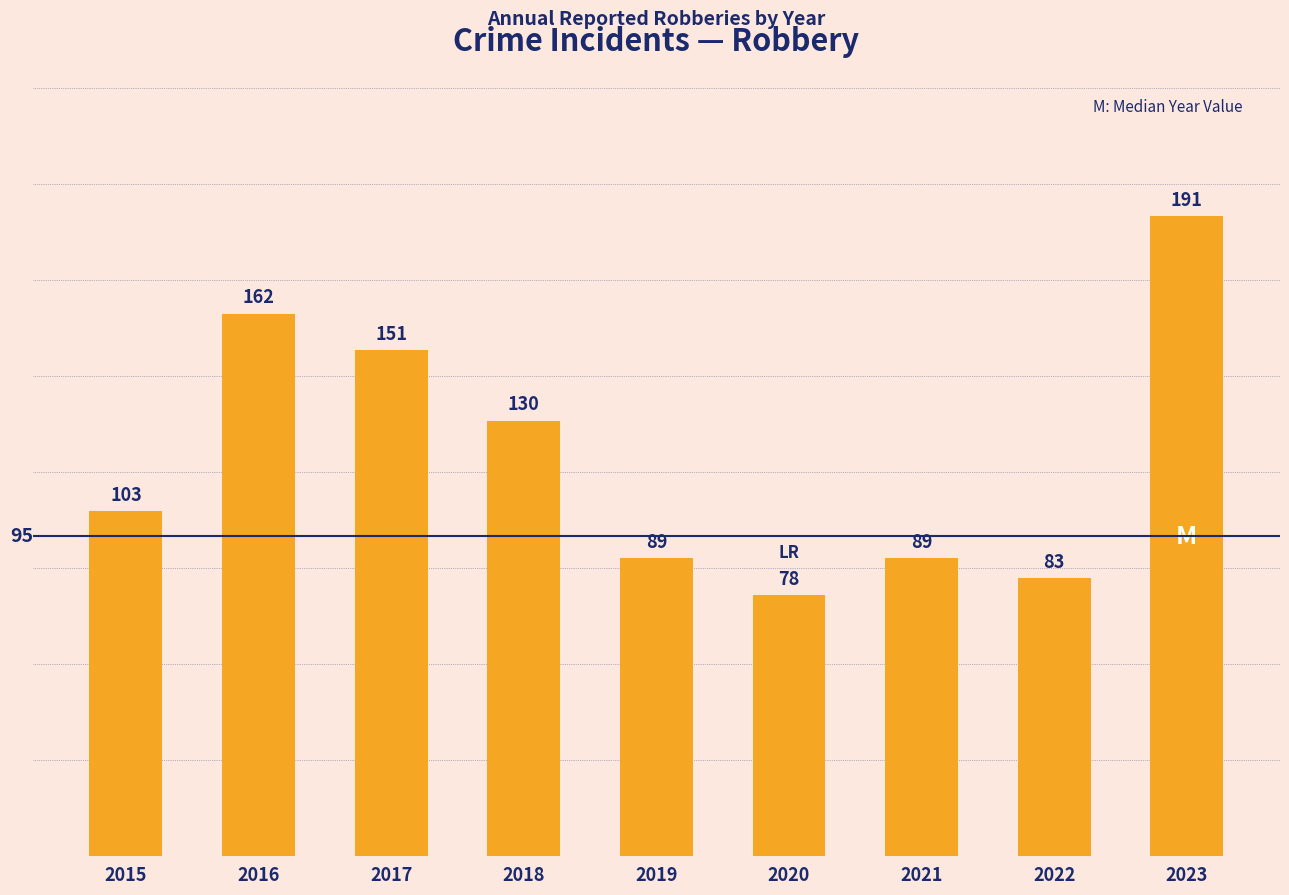

Does the chart contain any negative values?

No